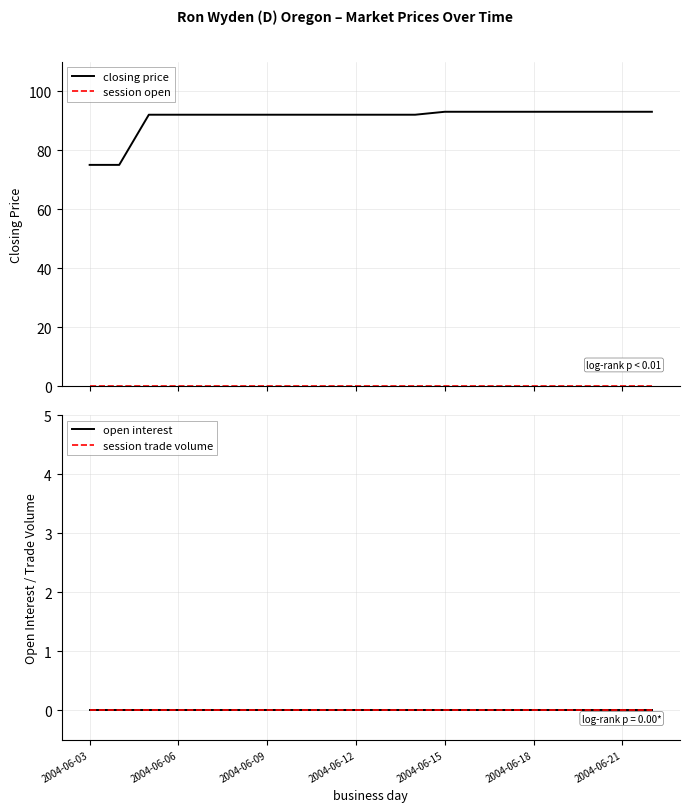

Does the chart have visible grid lines?

Yes